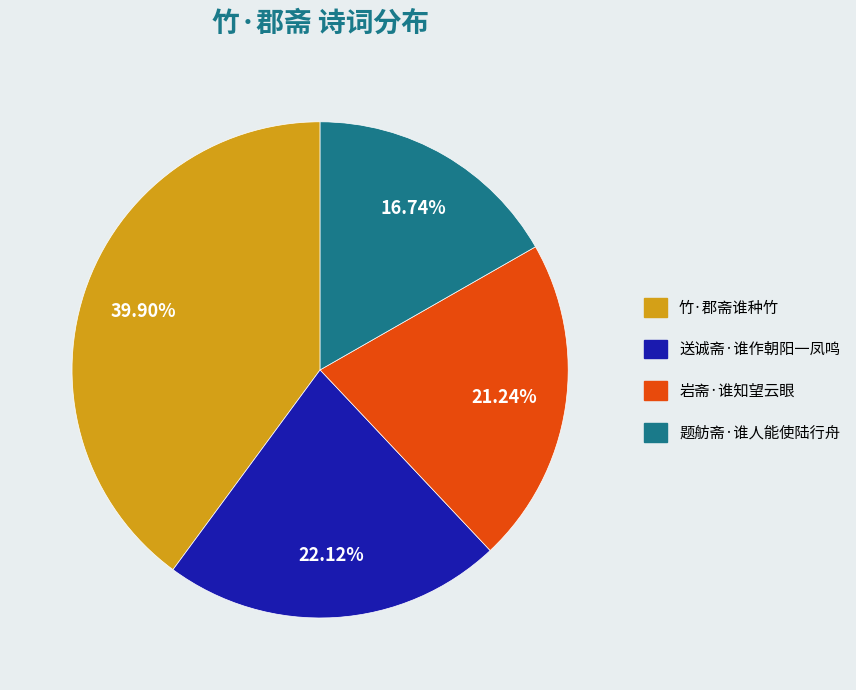

Is the sum of 岩斋·谁知望云眼 and 送诚斋·谁作朝阳一凤鸣 greater than half?

No